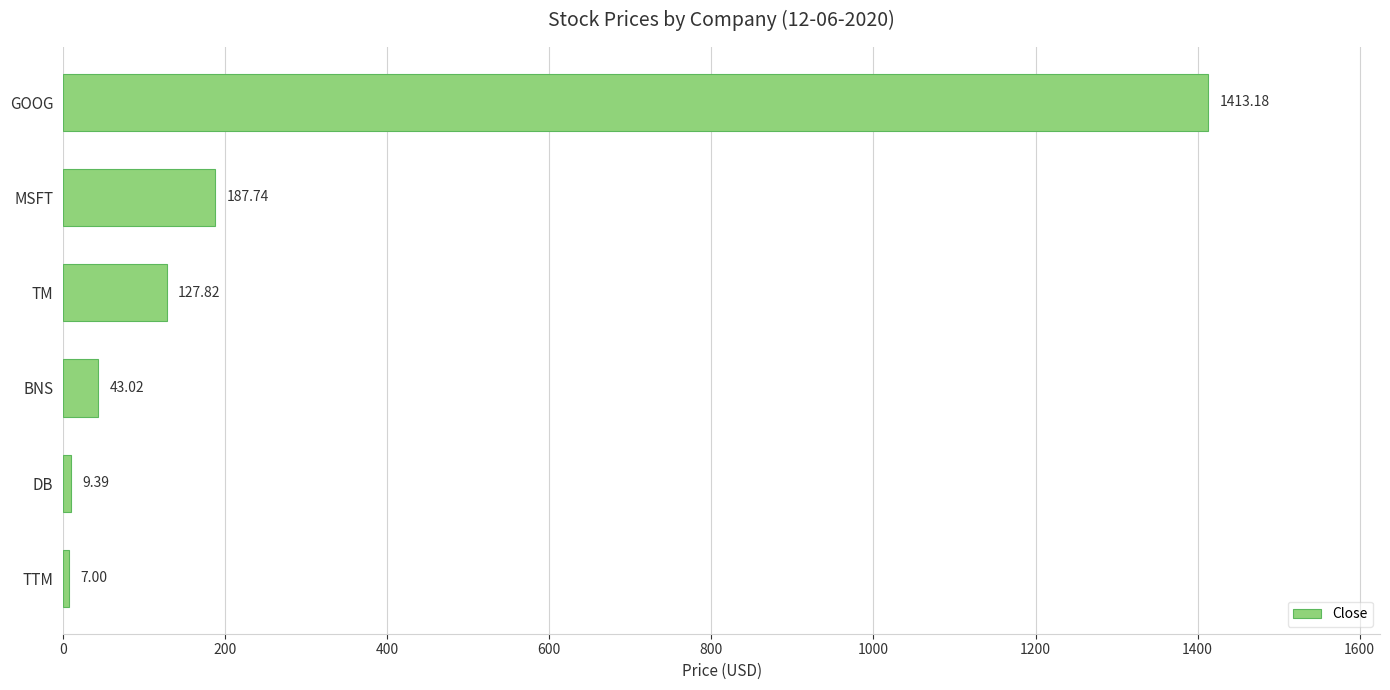

What is the label of the 5th bar from the bottom?

MSFT